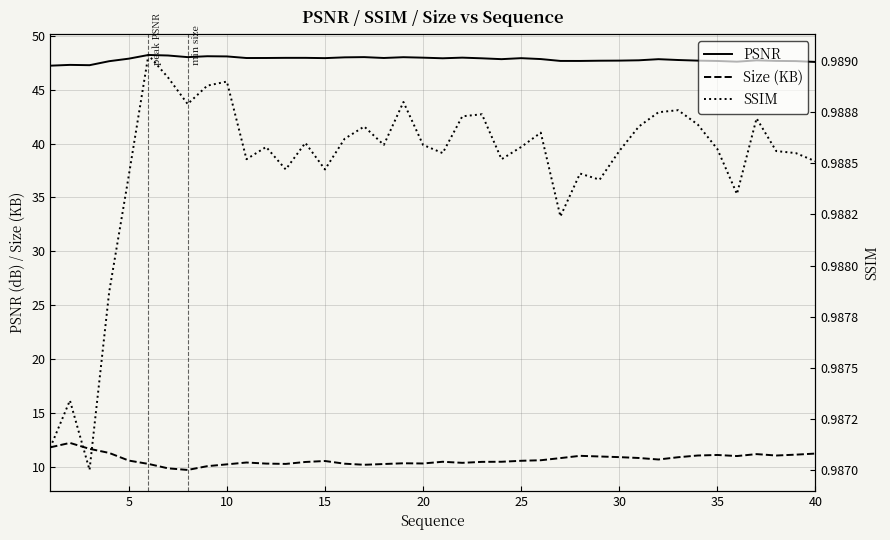

Which series has the widest spread of values?

Size (KB)